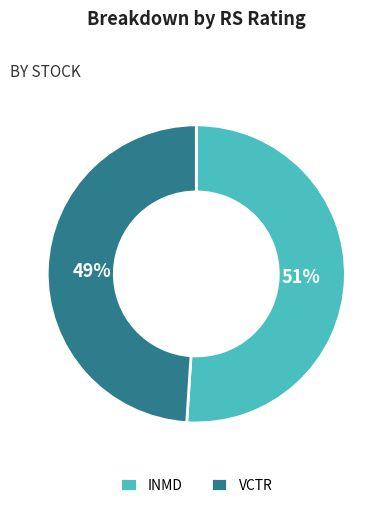

To the nearest percent, what is the average slice percentage?

50%